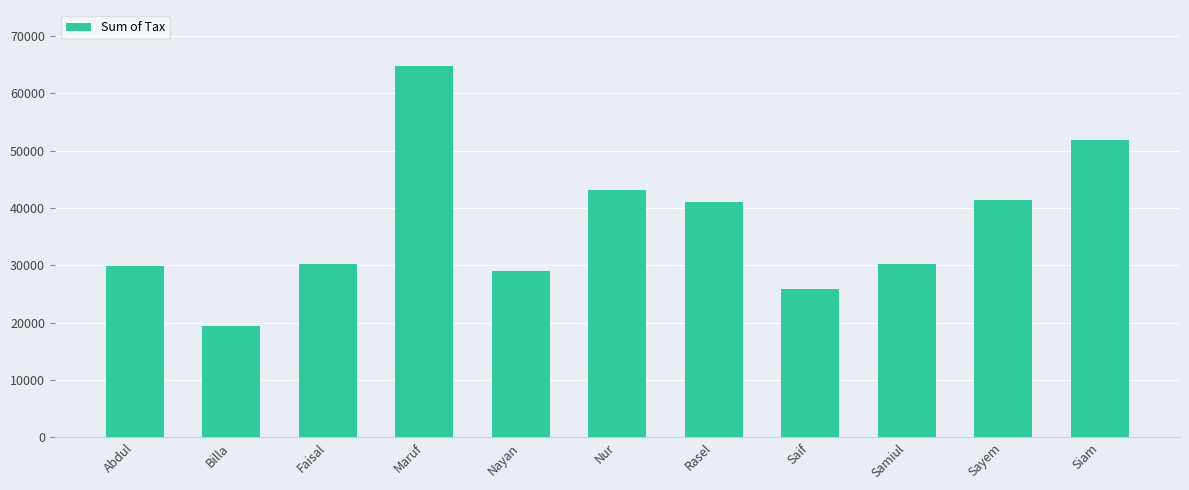

What is the sum of the values at Billa and Sayem?

60912